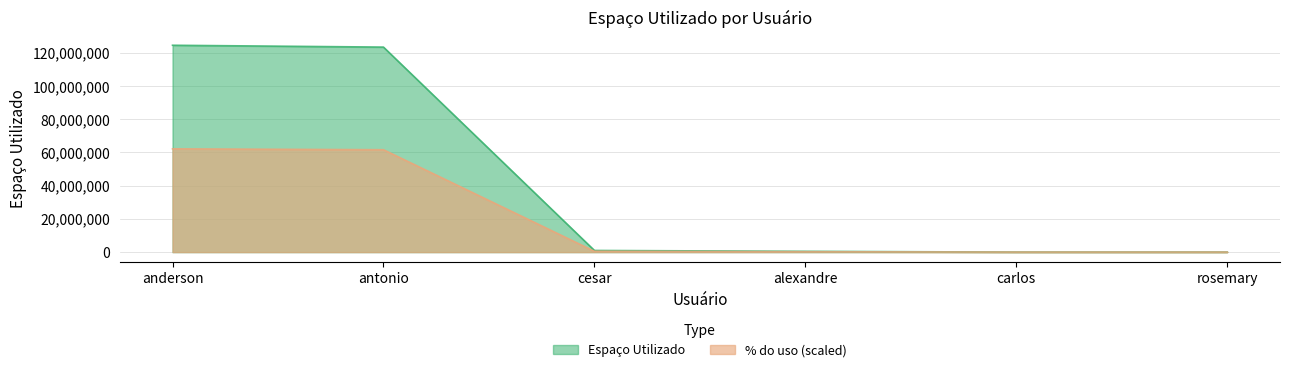

What is the greatest value displayed?

124569845.6